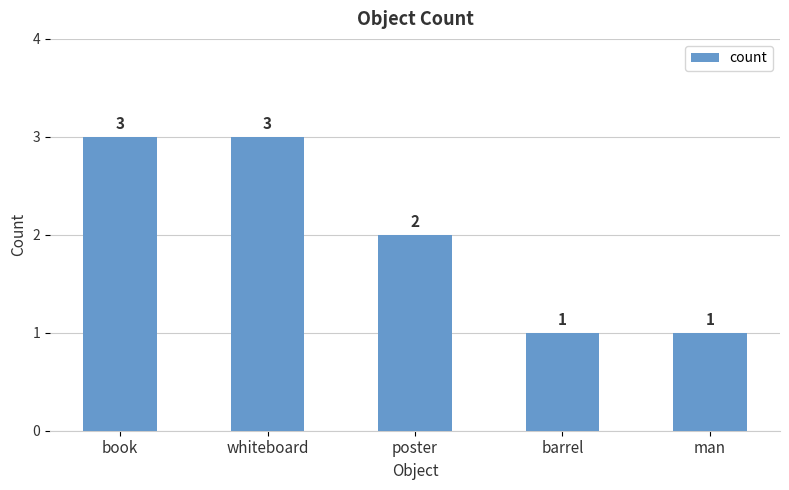

At which label does the data first exceed 2?

book